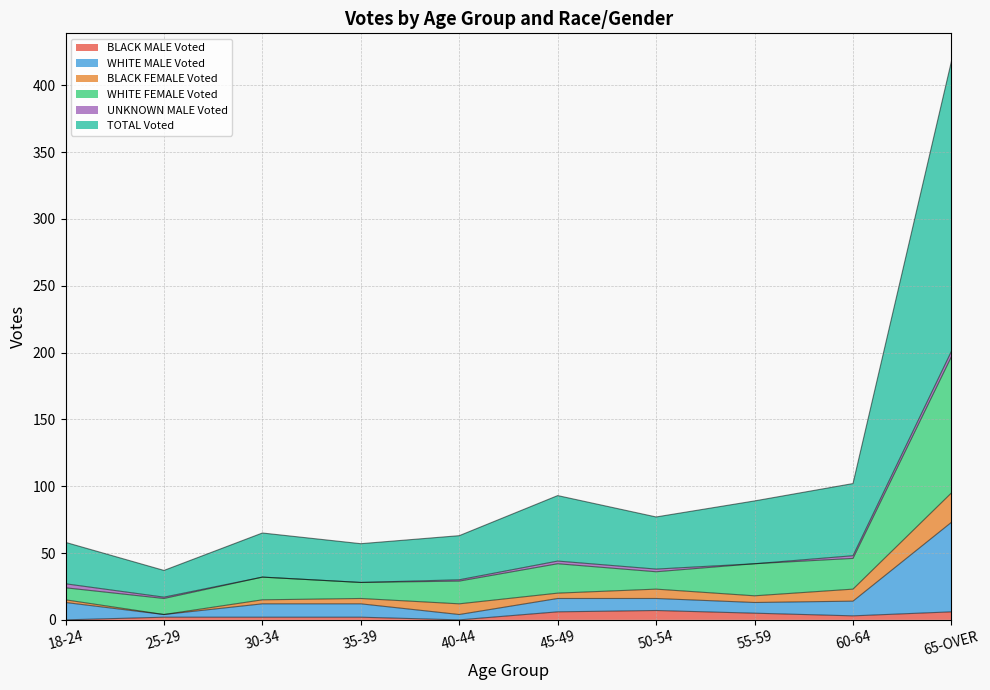

Which series has the widest spread of values?

TOTAL Voted